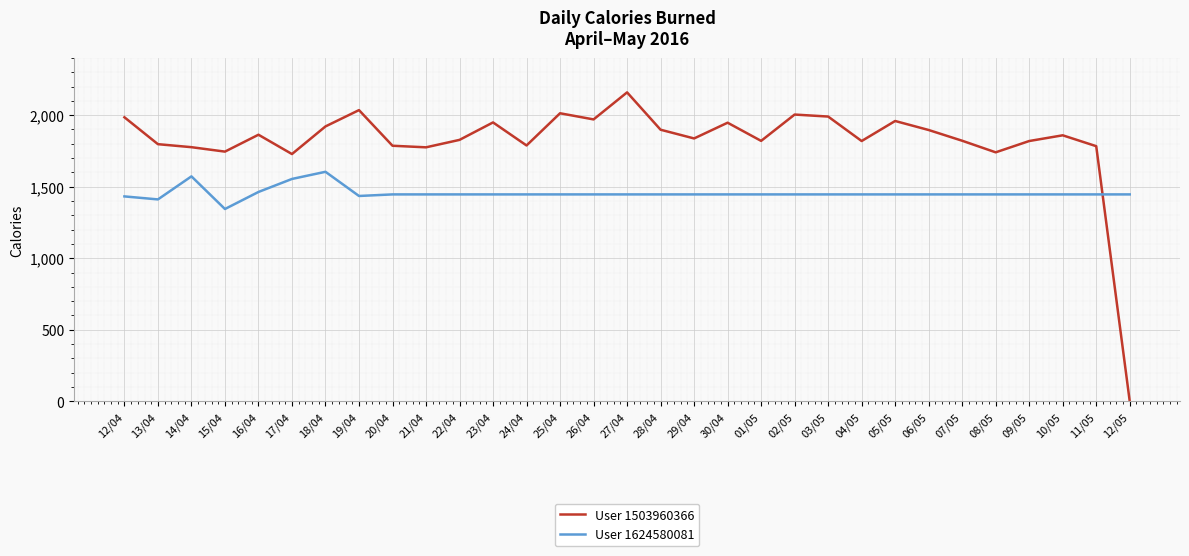

At which category does User 1503960366 reach its first local peak?

16/04